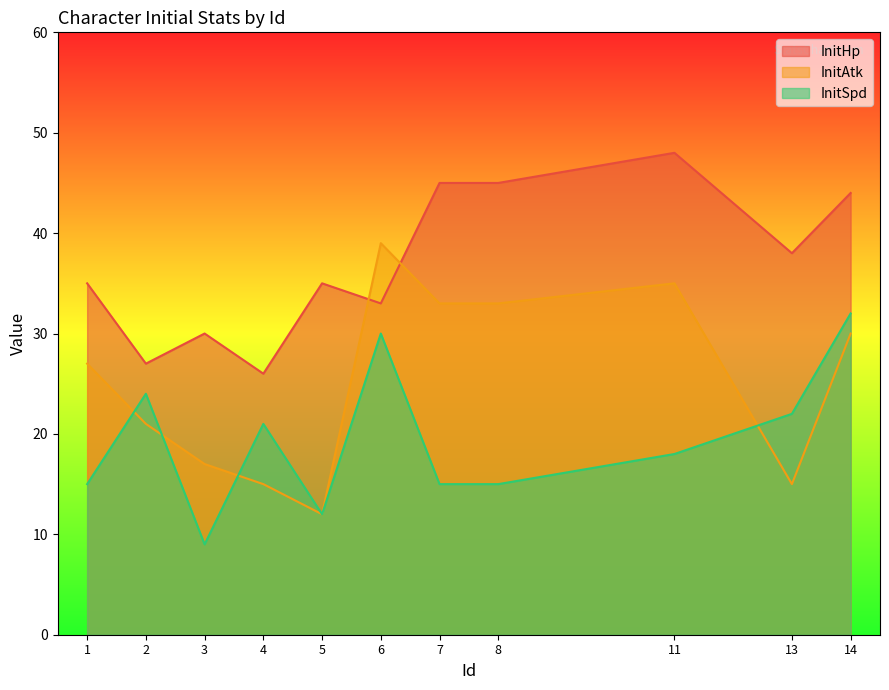

The value of InitSpd at 4 is 34. True or false?

False